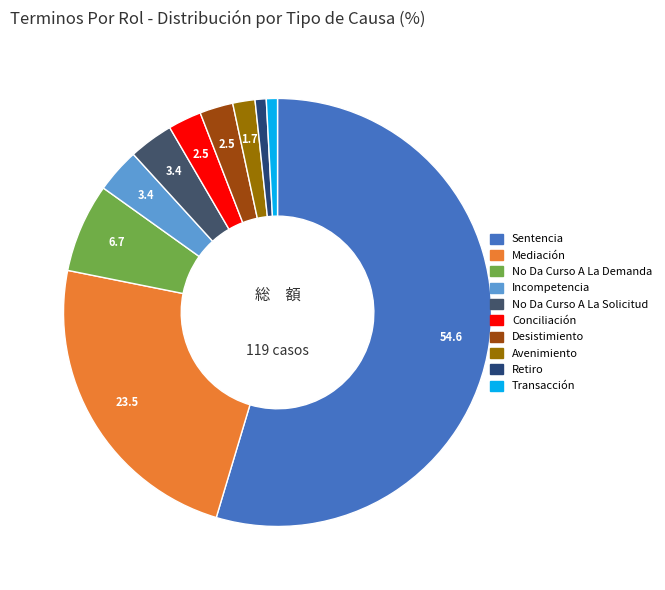

Count the number of slices in the pie.

10